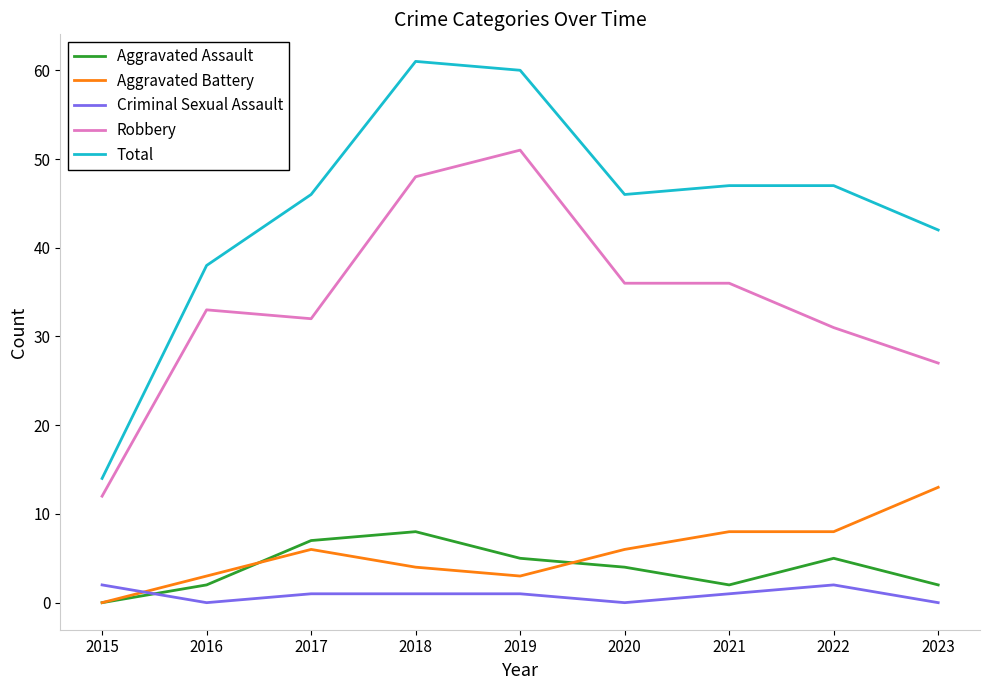

Reading left to right, extract all data points from this chart.

Aggravated Assault: 0	2	7	8	5	4	2	5	2
Aggravated Battery: 0	3	6	4	3	6	8	8	13
Criminal Sexual Assault: 2	0	1	1	1	0	1	2	0
Robbery: 12	33	32	48	51	36	36	31	27
Total: 14	38	46	61	60	46	47	47	42